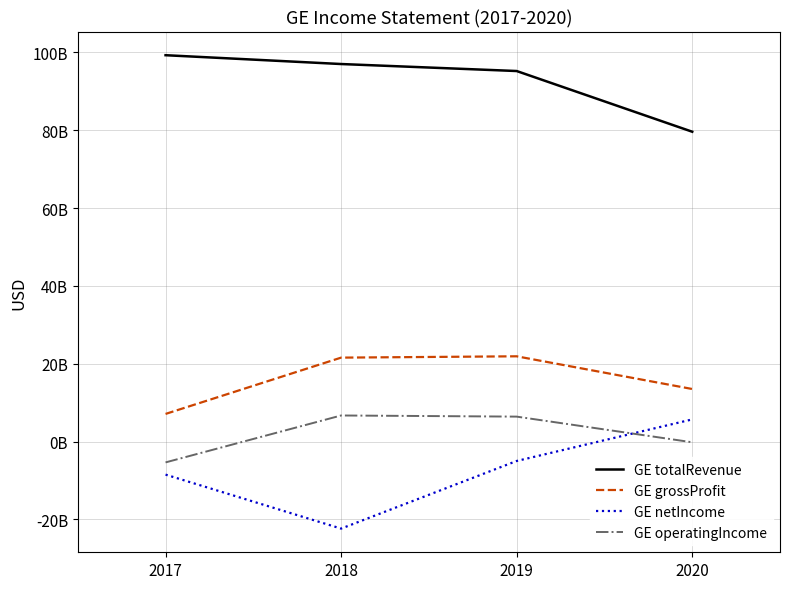

What are all the series names shown in the legend?

GE totalRevenue, GE grossProfit, GE netIncome, GE operatingIncome